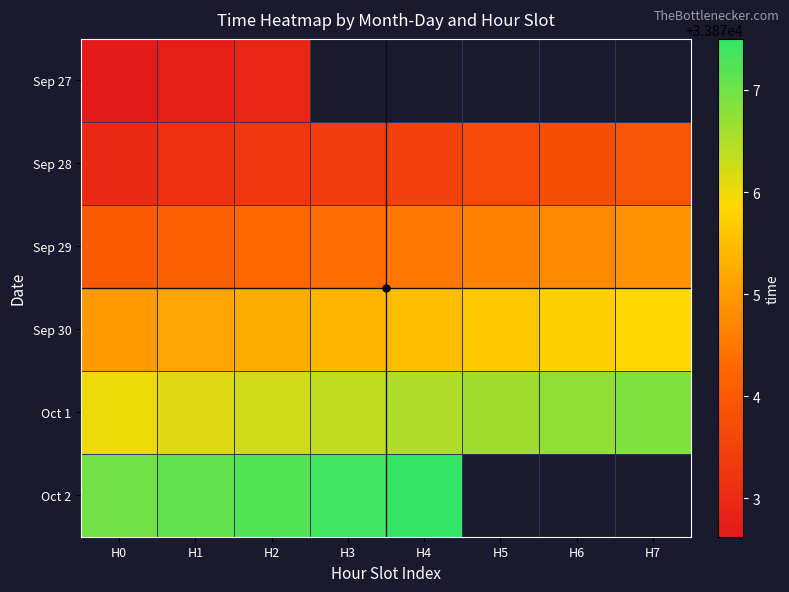

The value of Oct 1 at H7 is 33876.9. True or false?

True